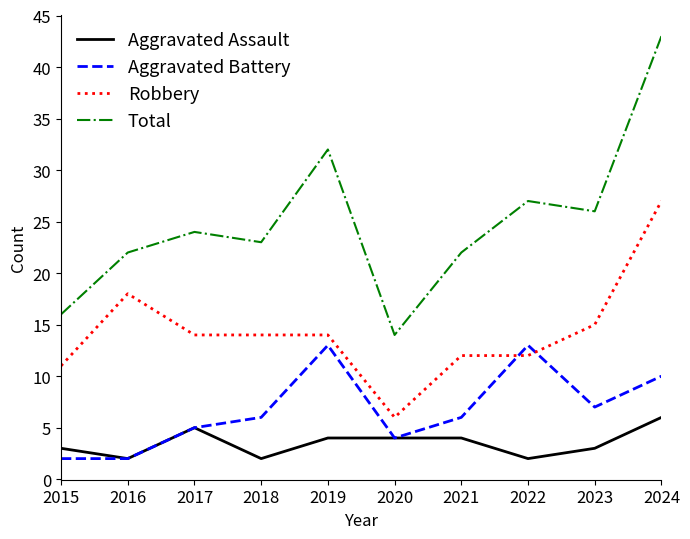

What is the difference between the maximum and second lowest values in the Robbery series?

16